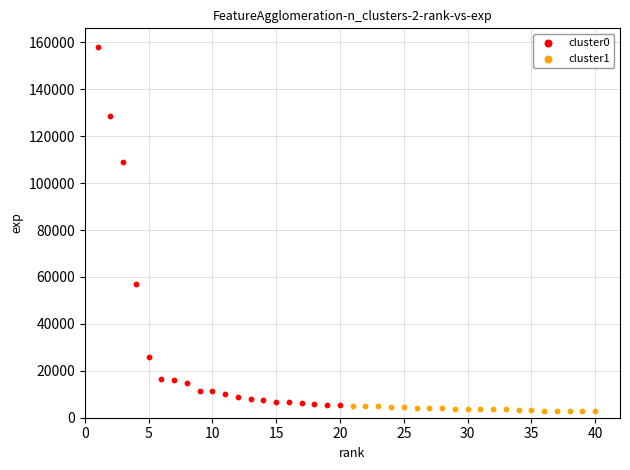

Which series has the widest spread of Y values?

cluster0